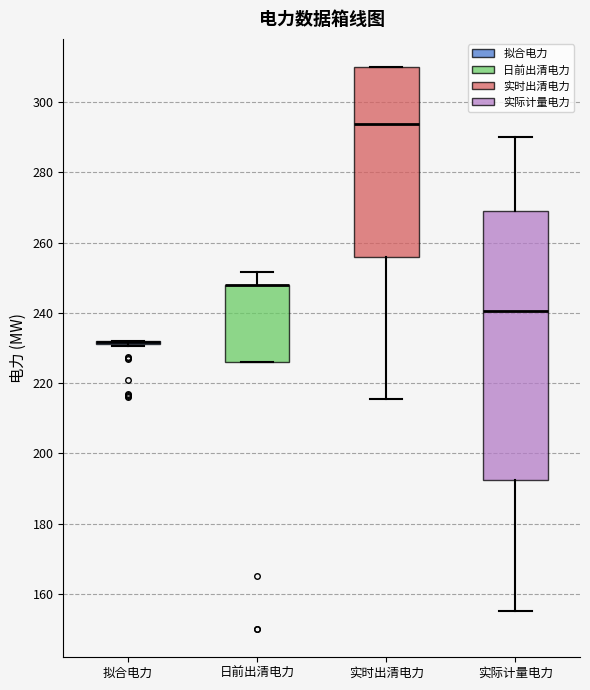

Which box is the tallest, from its lower edge to its upper edge?

实际计量电力